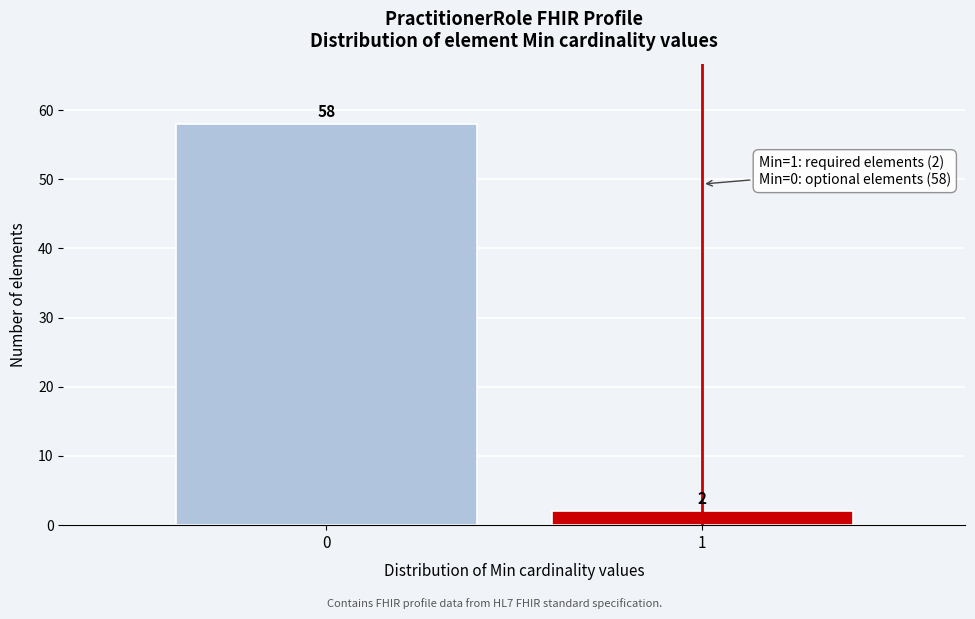

Reading left to right, list all the values displayed in this chart.

58	2